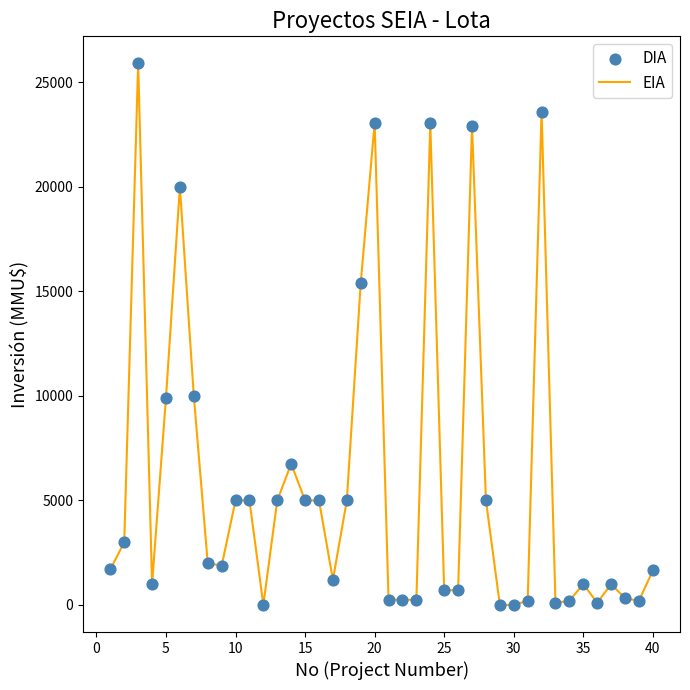

What is the maximum value shown in the chart?

25900.0